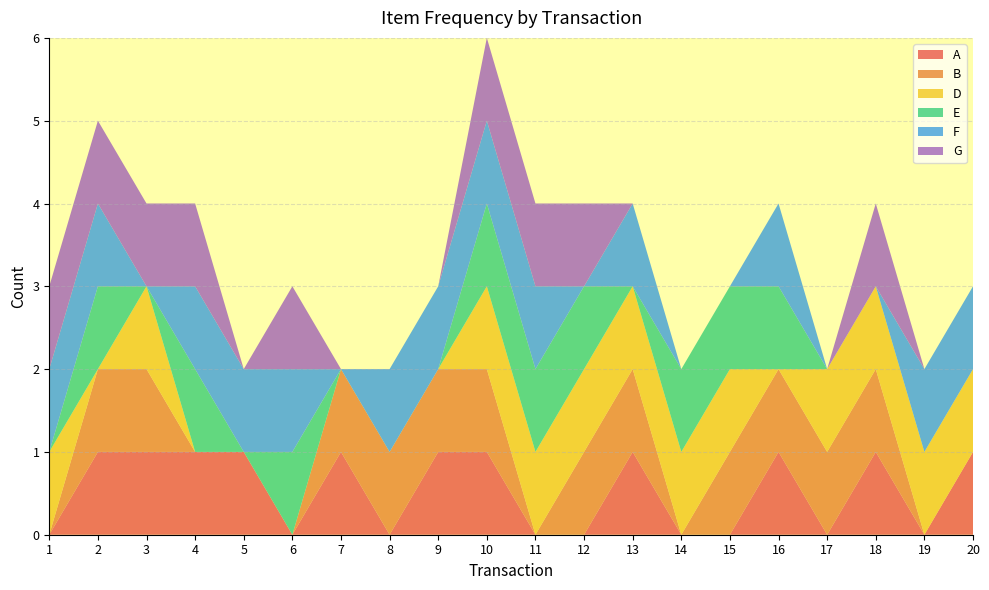

Reading left to right, what are all the values shown in this chart?

A: 1=0	2=1	3=1	4=1	5=1	6=0	7=1	8=0	9=1	10=1	11=0	12=0	13=1	14=0	15=0	16=1	17=0	18=1	19=0	20=1
B: 1=0	2=1	3=1	4=0	5=0	6=0	7=1	8=1	9=1	10=1	11=0	12=1	13=1	14=0	15=1	16=1	17=1	18=1	19=0	20=0
D: 1=1	2=0	3=1	4=0	5=0	6=0	7=0	8=0	9=0	10=1	11=1	12=1	13=1	14=1	15=1	16=0	17=1	18=1	19=1	20=1
E: 1=0	2=1	3=0	4=1	5=0	6=1	7=0	8=0	9=0	10=1	11=1	12=1	13=0	14=1	15=1	16=1	17=0	18=0	19=0	20=0
F: 1=1	2=1	3=0	4=1	5=1	6=1	7=0	8=1	9=1	10=1	11=1	12=0	13=1	14=0	15=0	16=1	17=0	18=0	19=1	20=1
G: 1=1	2=1	3=1	4=1	5=0	6=1	7=0	8=0	9=0	10=1	11=1	12=1	13=0	14=0	15=0	16=0	17=0	18=1	19=0	20=0